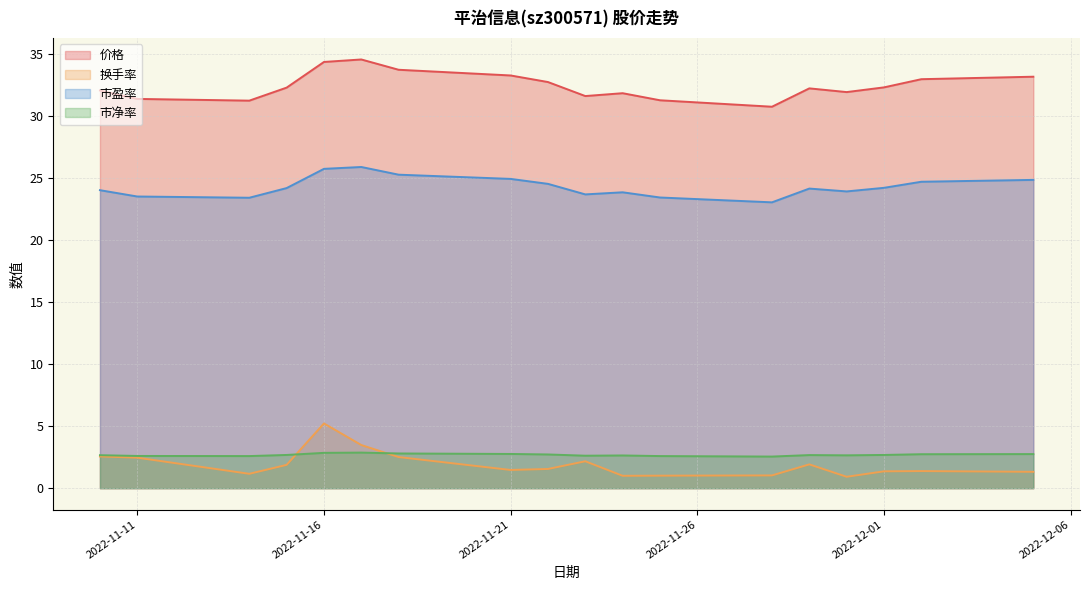

What is the value of the 市盈率 point at the 3rd from the left?

23.4